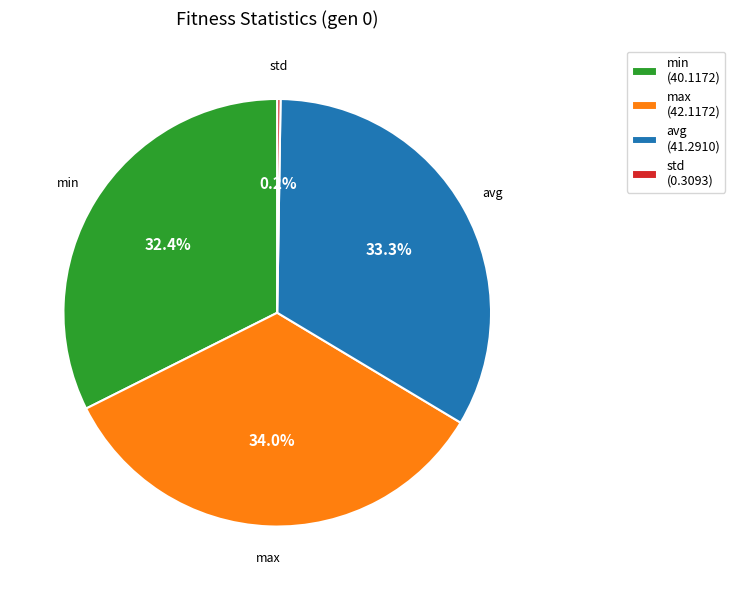

Is max (42.1172) the majority of the pie?

No